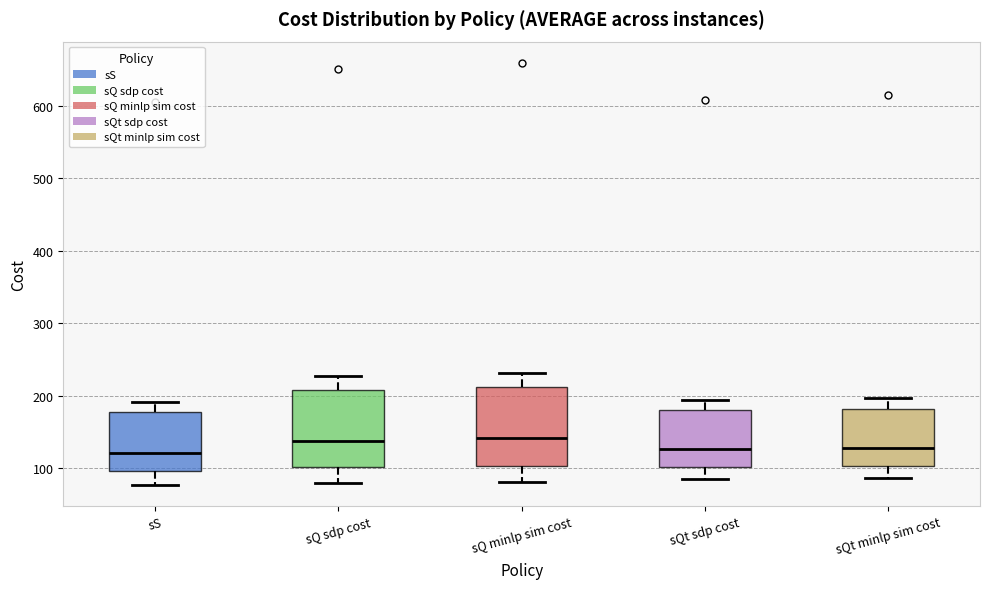

Reading left to right, read every box against the y-axis: the position of its median line, the range the box covers, and the ends of its whiskers. The values are not printed on the chart, so give them approximately, as read against the axis.

sS: median 120, box 100 to 180, whiskers 80 to 190
sQ sdp cost: median 140, box 100 to 210, whiskers 80 to 230
sQ minlp sim cost: median 140, box 100 to 210, whiskers 80 to 230
sQt sdp cost: median 130, box 100 to 180, whiskers 90 to 190
sQt minlp sim cost: median 130, box 100 to 180, whiskers 90 to 200